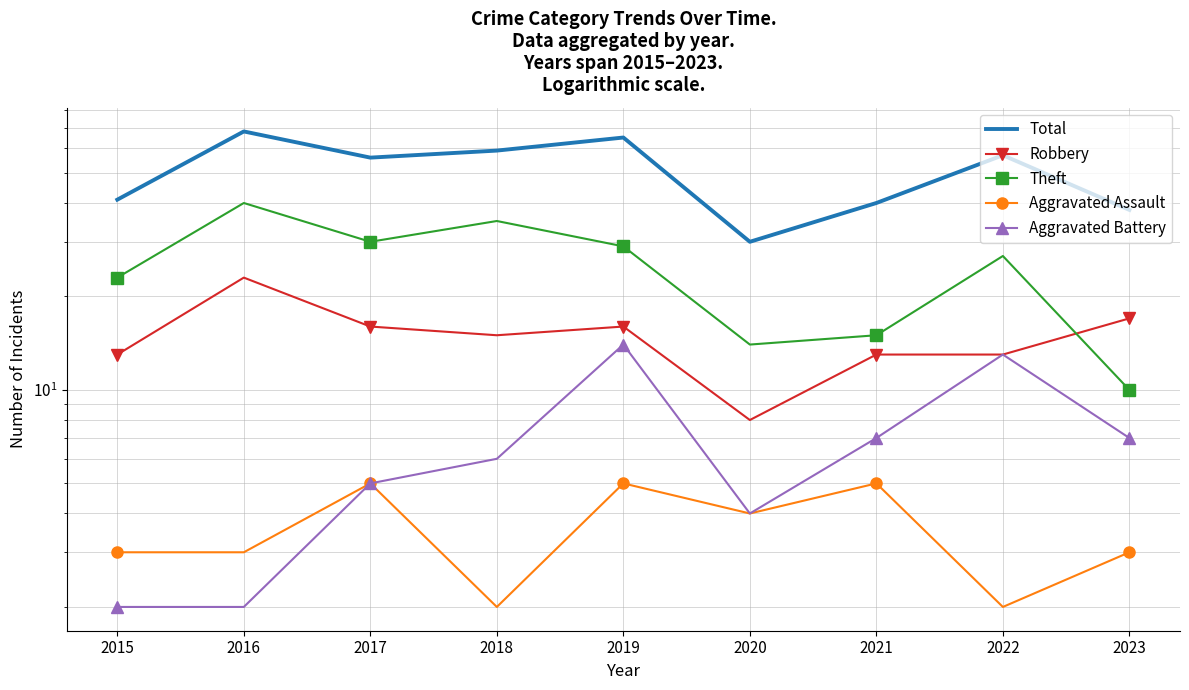

At which label does Theft reach its minimum?

2023